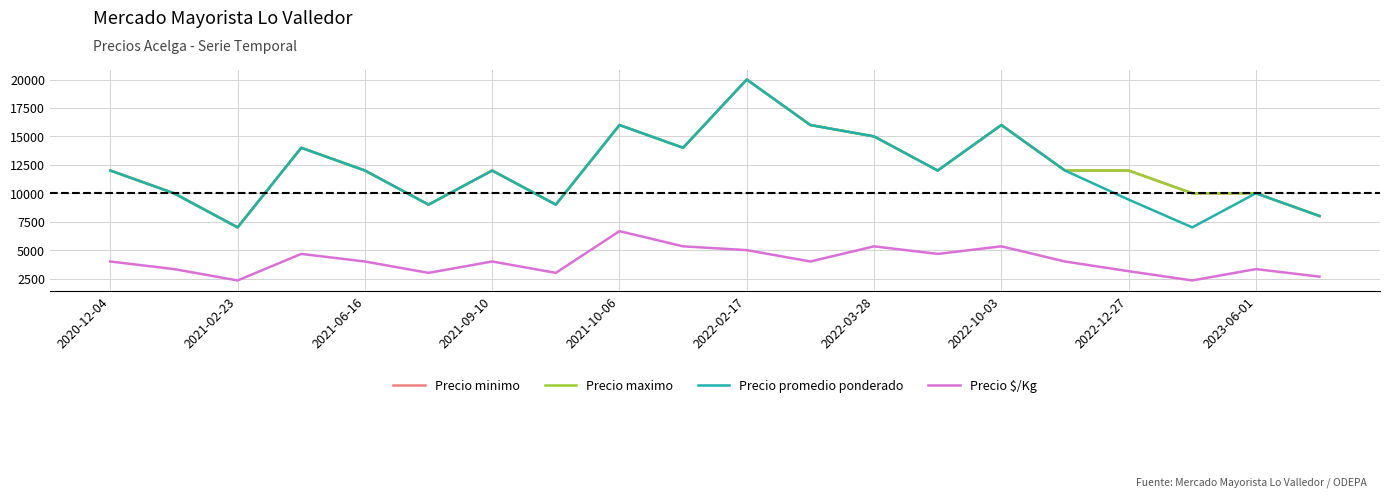

How many interior local valleys does the Precio $/Kg series have?

6